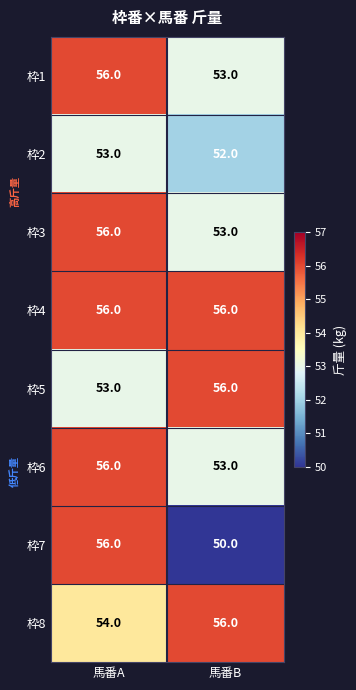

Is it true that 枠7 equals 56 at 馬番A?

True